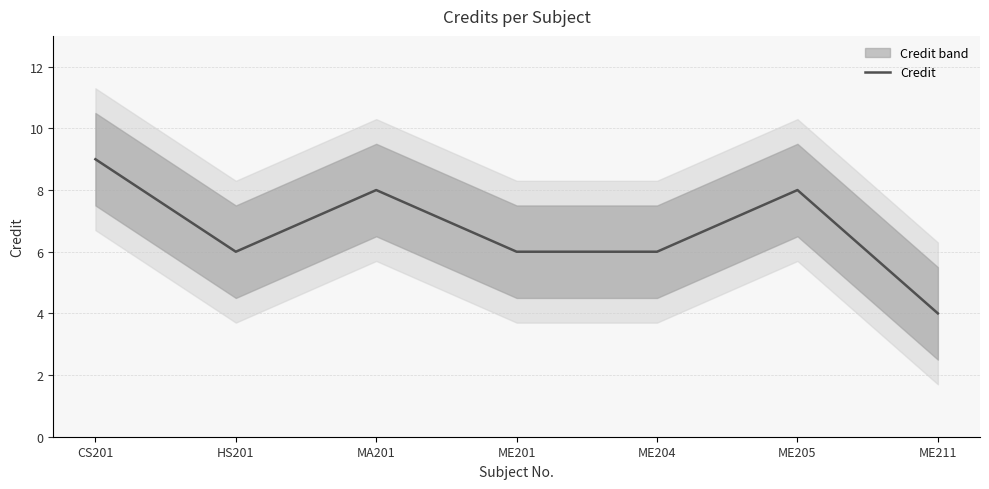

Count the values in the range 6 to 8.

5